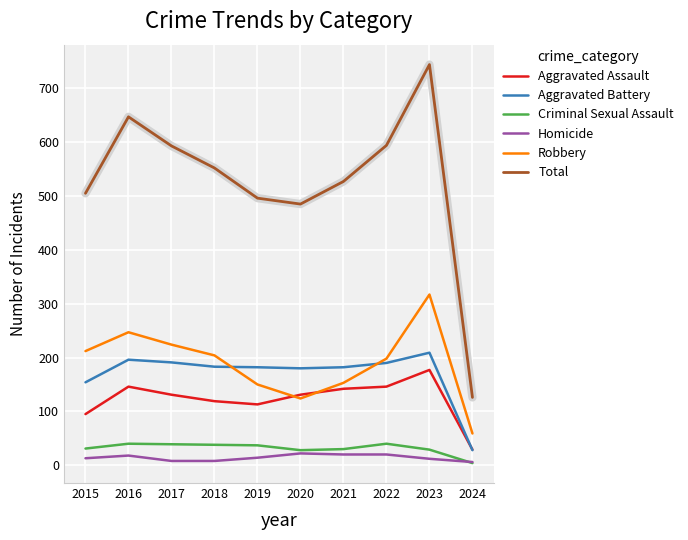

Is it true that Total equals 126 at 2024?

True